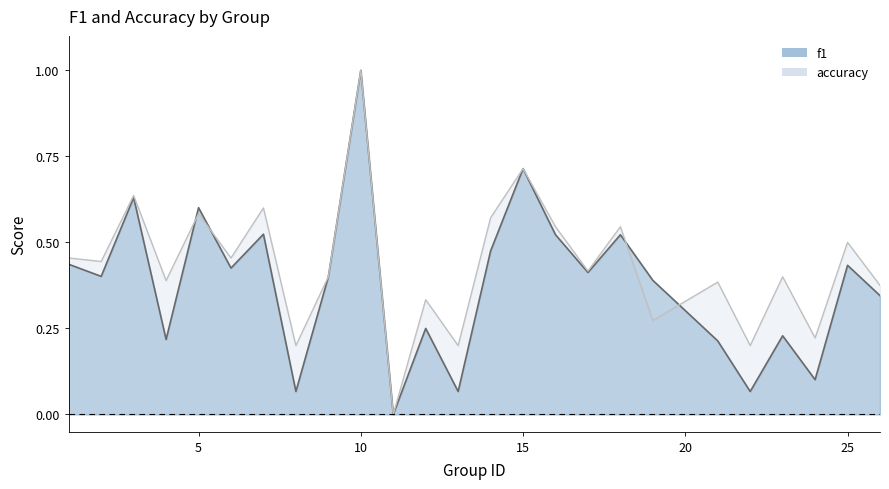

How many data points in f1 are above 0?

24